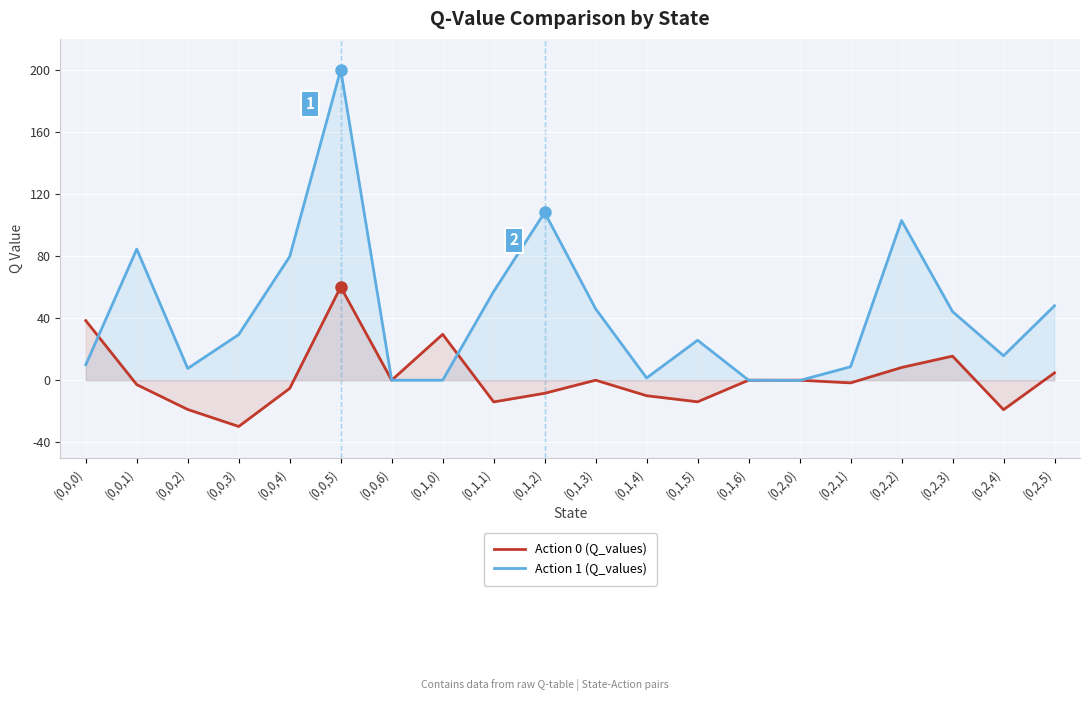

What is the label of the 2nd point from the left?

(0,0,1)